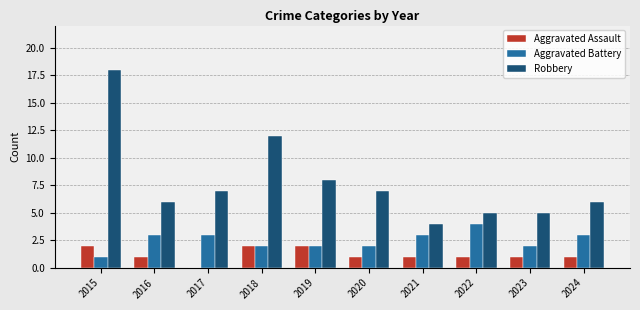

Where does the Robbery series first go above 7?

2015